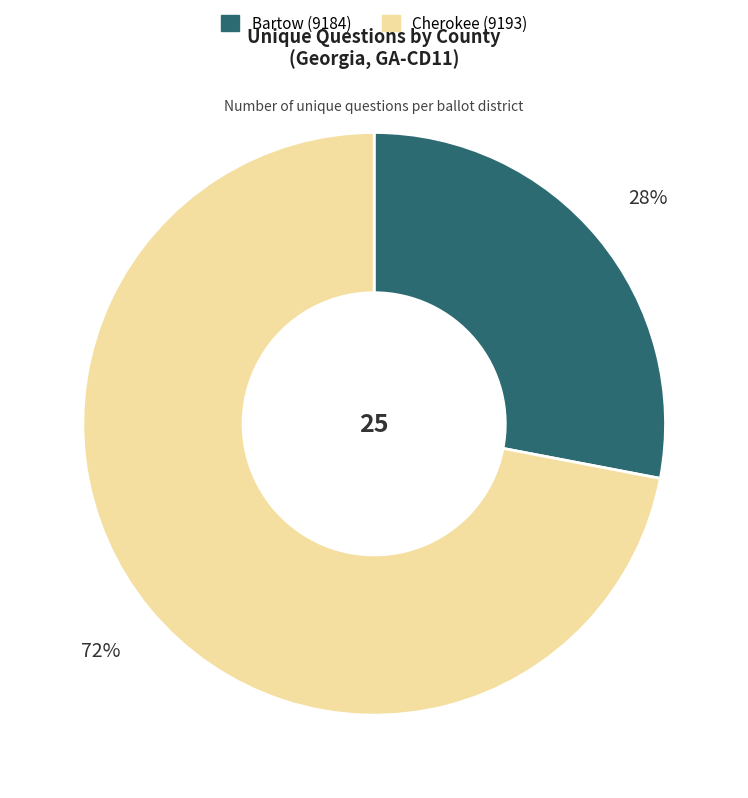

Do Cherokee (9193) and Bartow (9184) together represent more than half of the pie?

Yes